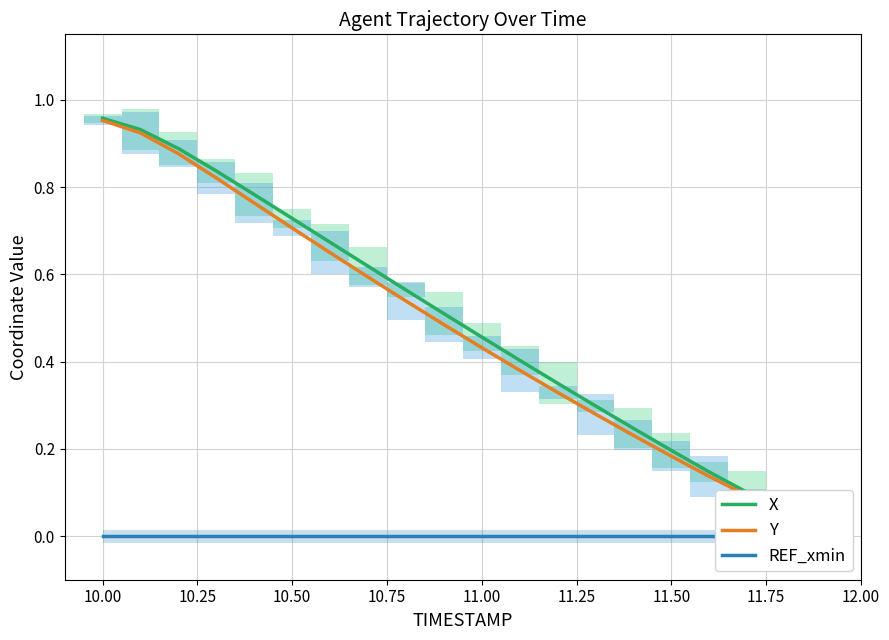

True or false: X and REF_xmin intersect in this chart.

False